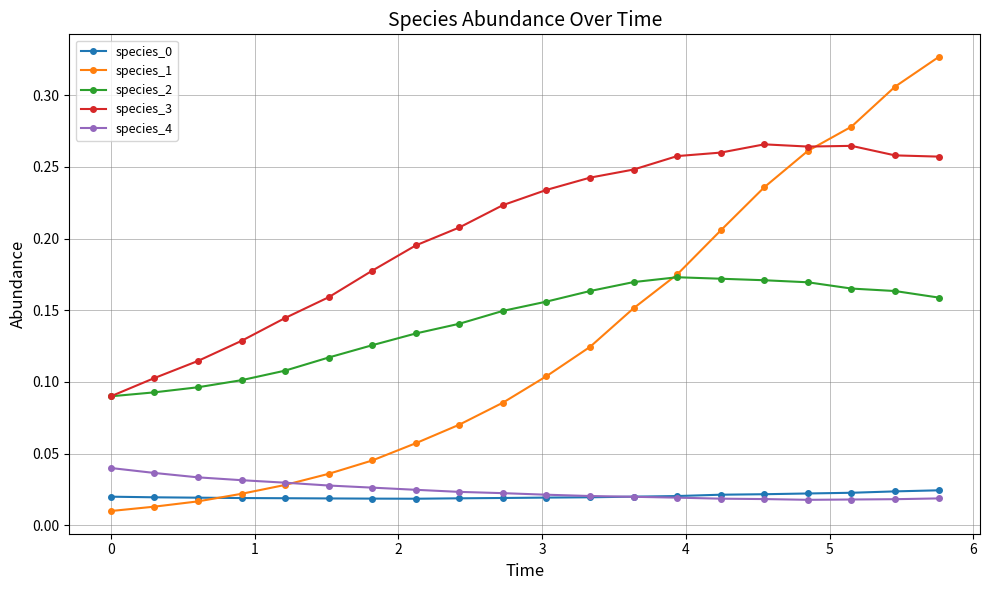

True or false: species_3 and species_4 cross at least once.

False